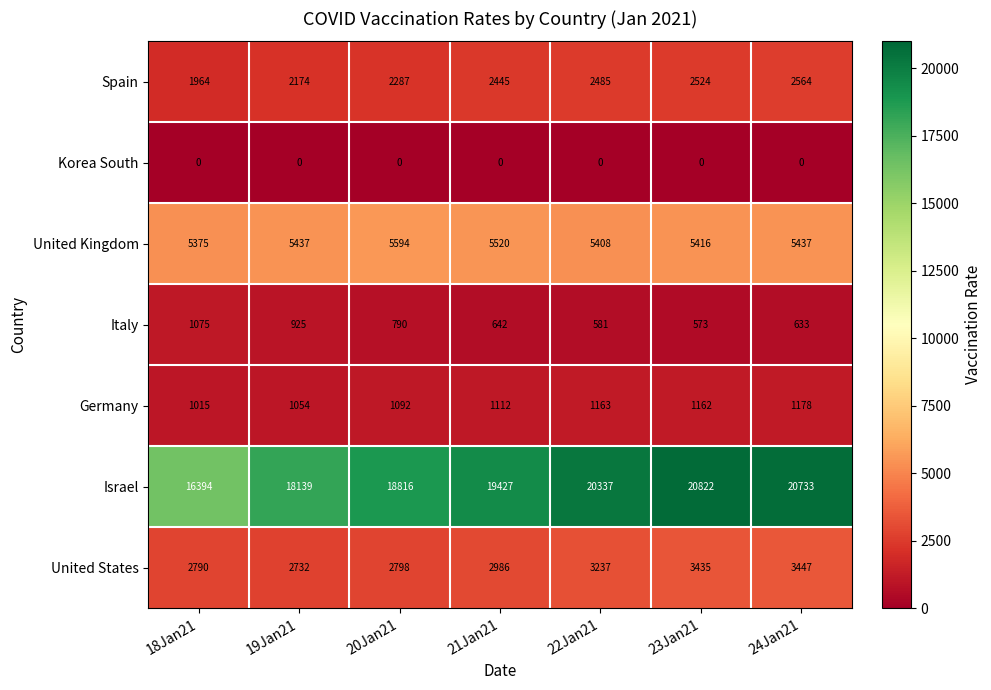

How many series are shown in this chart?

7